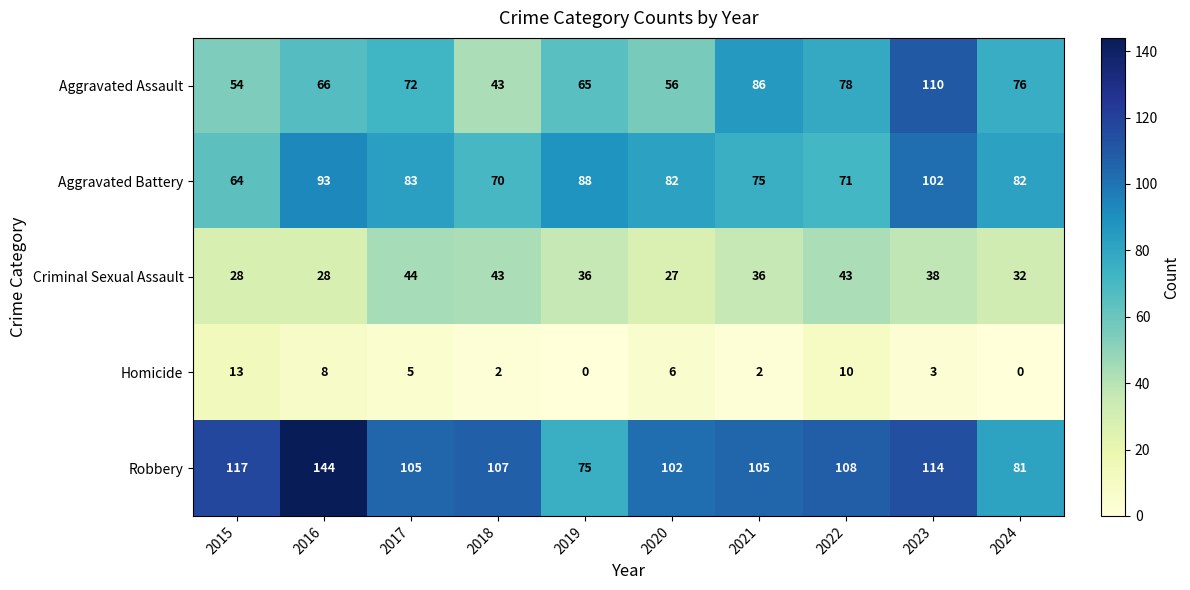

The value of Robbery at 2024 is 81. True or false?

True